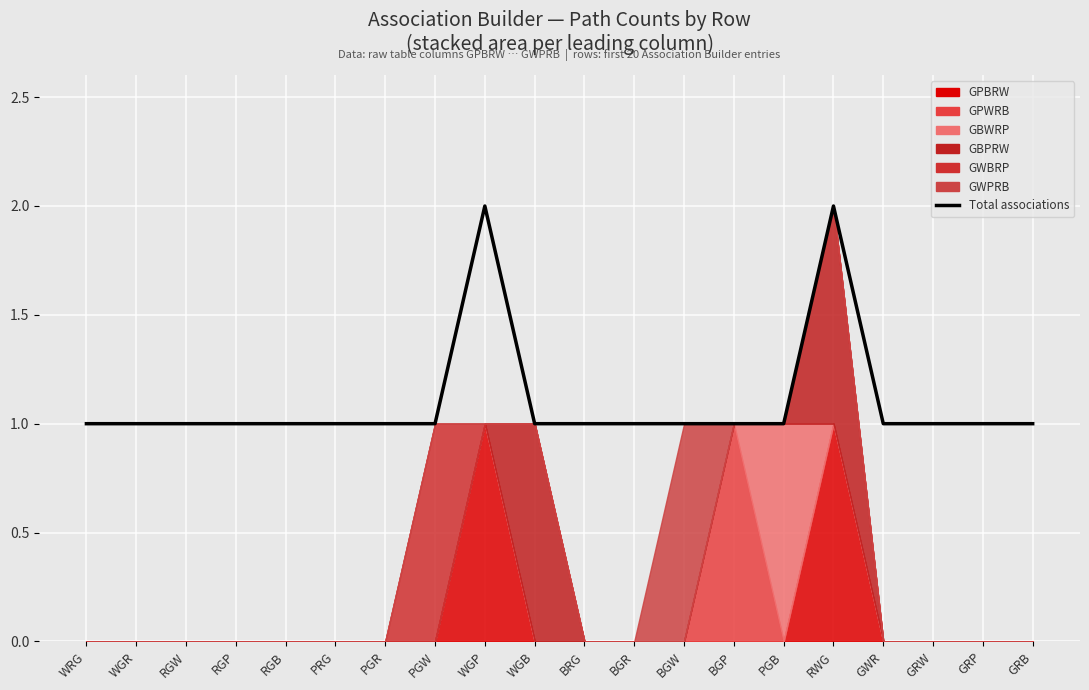

What is the value of the 15th point from the left?

1